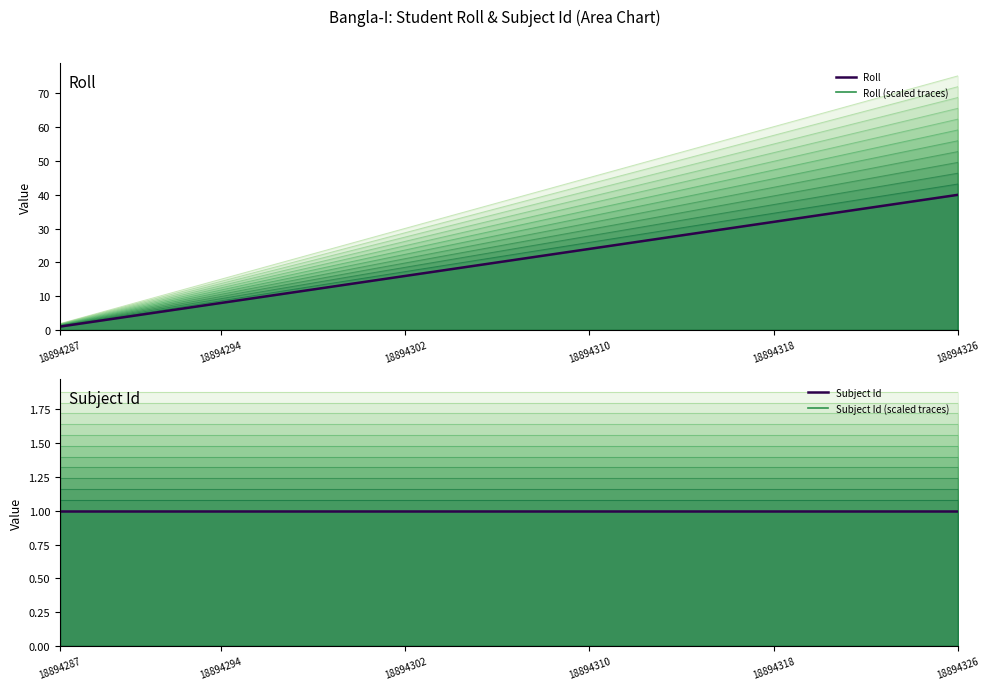

What are all the series names shown in the legend?

Roll, Subject Id